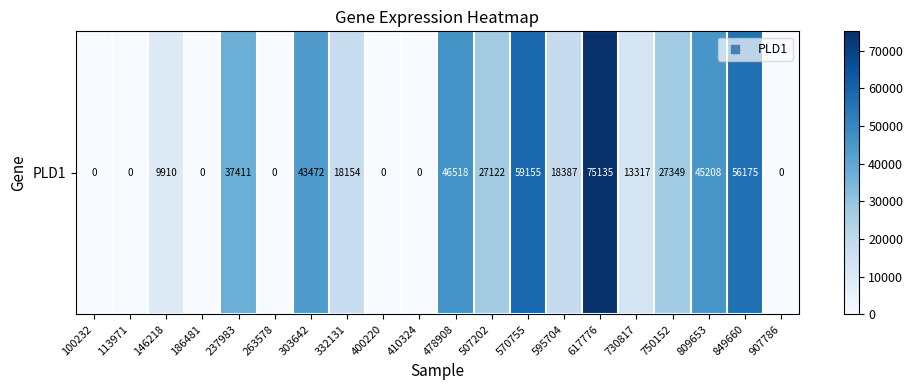

What is the greatest value displayed?

75135